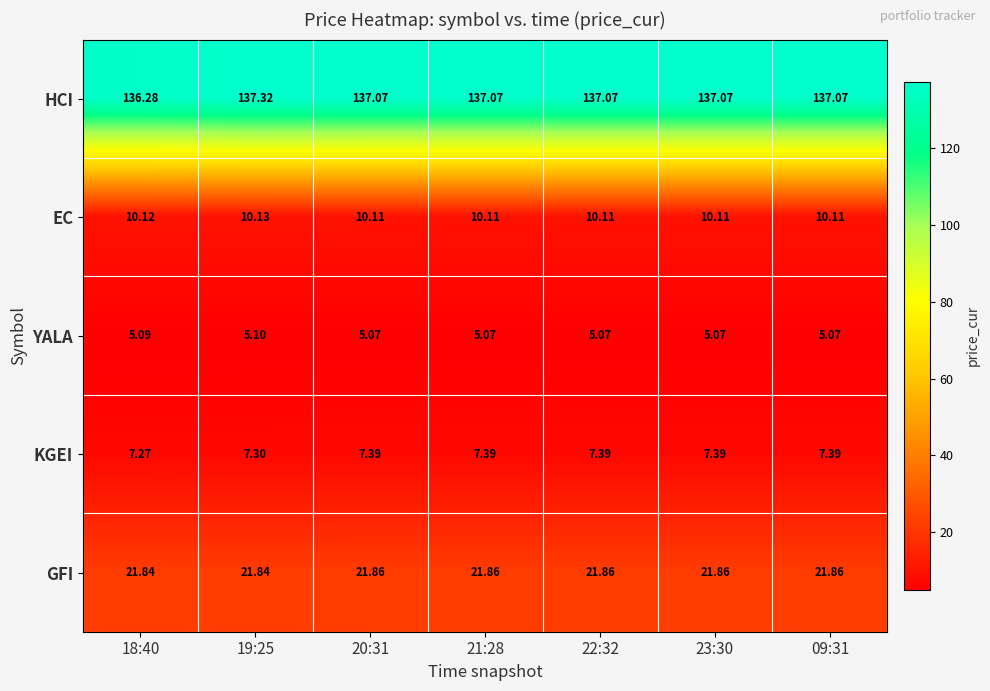

List the series in order of their peak value, highest first.

HCI, GFI, EC, KGEI, YALA